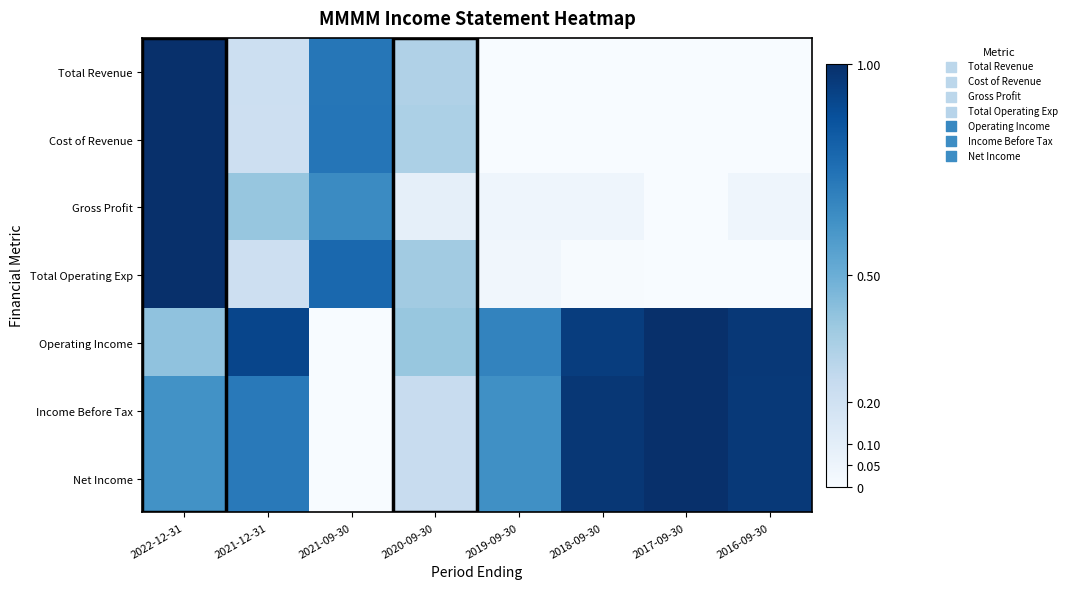

Reading left to right, transcribe all the data shown in this chart.

Total Revenue: 2022-12-31=1.0	2021-12-31=0.2	2021-09-30=0.7	2020-09-30=0.3	2019-09-30=0.0	2018-09-30=0.0	2017-09-30=0.0	2016-09-30=0.0
Cost of Revenue: 2022-12-31=1.0	2021-12-31=0.2	2021-09-30=0.7	2020-09-30=0.3	2019-09-30=0.0	2018-09-30=0.0	2017-09-30=0.0	2016-09-30=0.0
Gross Profit: 2022-12-31=1.0	2021-12-31=0.4	2021-09-30=0.7	2020-09-30=0.1	2019-09-30=0.0	2018-09-30=0.0	2017-09-30=0.0	2016-09-30=0.0
Total Operating Exp: 2022-12-31=1.0	2021-12-31=0.2	2021-09-30=0.8	2020-09-30=0.4	2019-09-30=0.0	2018-09-30=0.0	2017-09-30=0.0	2016-09-30=0.0
Operating Income: 2022-12-31=0.4	2021-12-31=0.9	2021-09-30=0.0	2020-09-30=0.4	2019-09-30=0.7	2018-09-30=0.9	2017-09-30=1.0	2016-09-30=1.0
Income Before Tax: 2022-12-31=0.6	2021-12-31=0.7	2021-09-30=0.0	2020-09-30=0.2	2019-09-30=0.6	2018-09-30=1.0	2017-09-30=1.0	2016-09-30=1.0
Net Income: 2022-12-31=0.6	2021-12-31=0.7	2021-09-30=0.0	2020-09-30=0.2	2019-09-30=0.6	2018-09-30=1.0	2017-09-30=1.0	2016-09-30=1.0